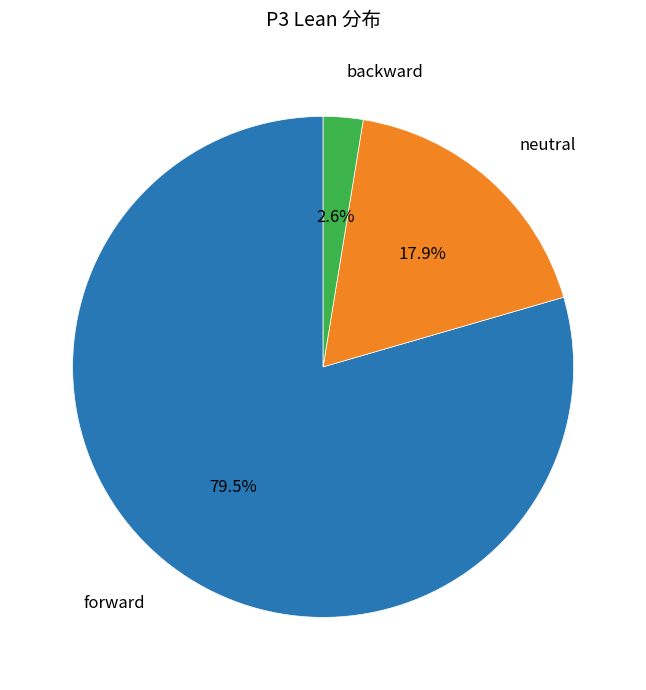

Does any single category account for the majority?

Yes